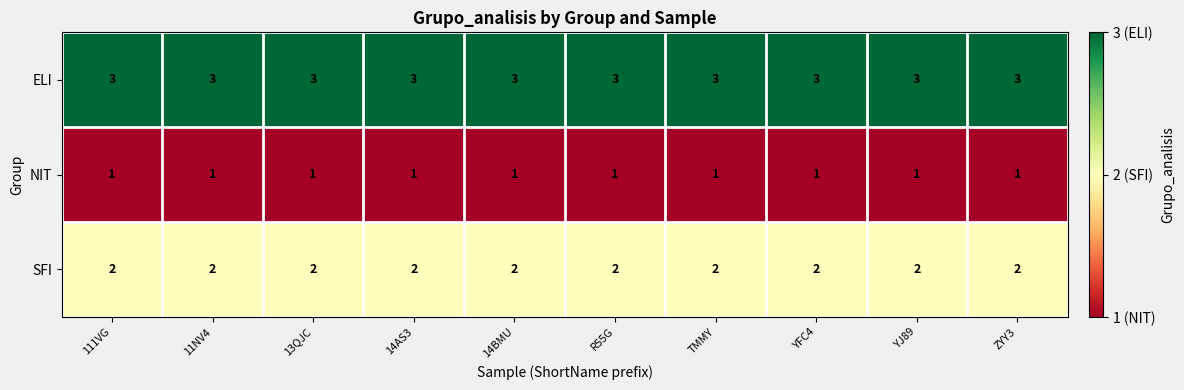

Which series has the largest total across all categories?

ELI